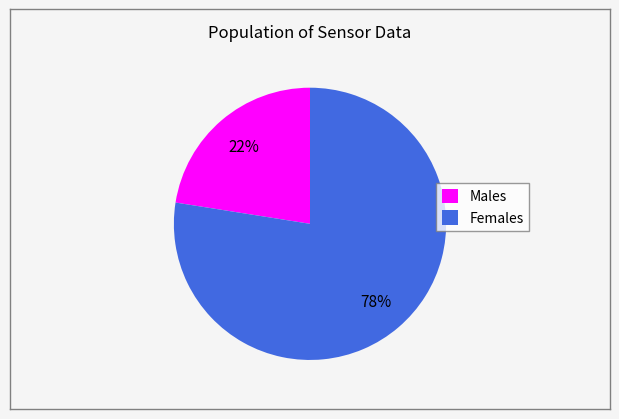

Which category accounts for the majority?

Females